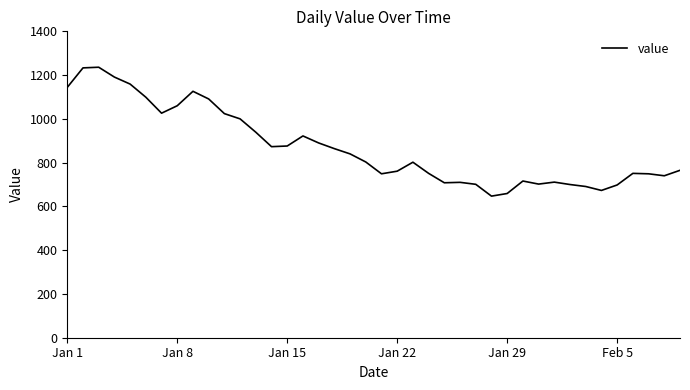

What is the maximum value shown in the chart?

1236